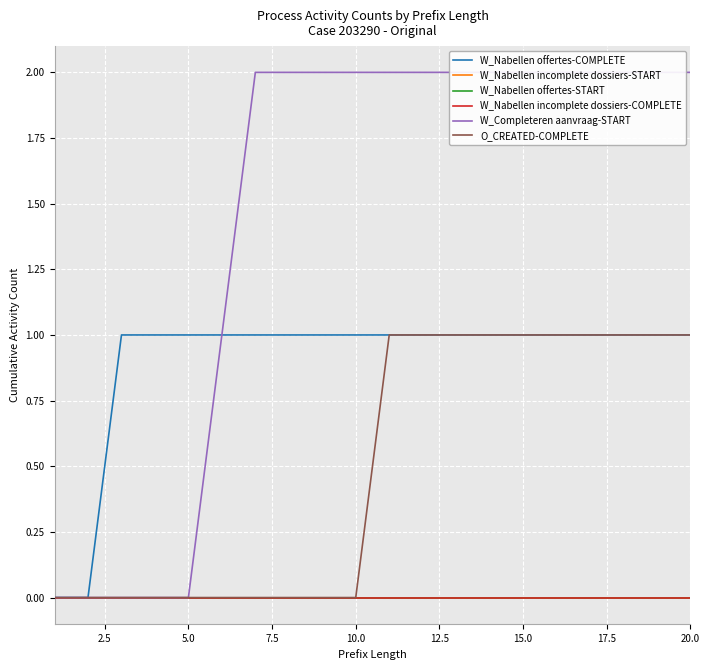

Reading right to left, transcribe all the data shown in this chart.

W_Nabellen offertes-COMPLETE: 1	1	1	1	1	1	1	1	1	1	1	1	1	1	1	1	1	1	0	0
W_Nabellen incomplete dossiers-START: 0	0	0	0	0	0	0	0	0	0	0	0	0	0	0	0	0	0	0	0
W_Nabellen offertes-START: 0	0	0	0	0	0	0	0	0	0	0	0	0	0	0	0	0	0	0	0
W_Nabellen incomplete dossiers-COMPLETE: 0	0	0	0	0	0	0	0	0	0	0	0	0	0	0	0	0	0	0	0
W_Completeren aanvraag-START: 2	2	2	2	2	2	2	2	2	2	2	2	2	2	1	0	0	0	0	0
O_CREATED-COMPLETE: 1	1	1	1	1	1	1	1	1	1	0	0	0	0	0	0	0	0	0	0